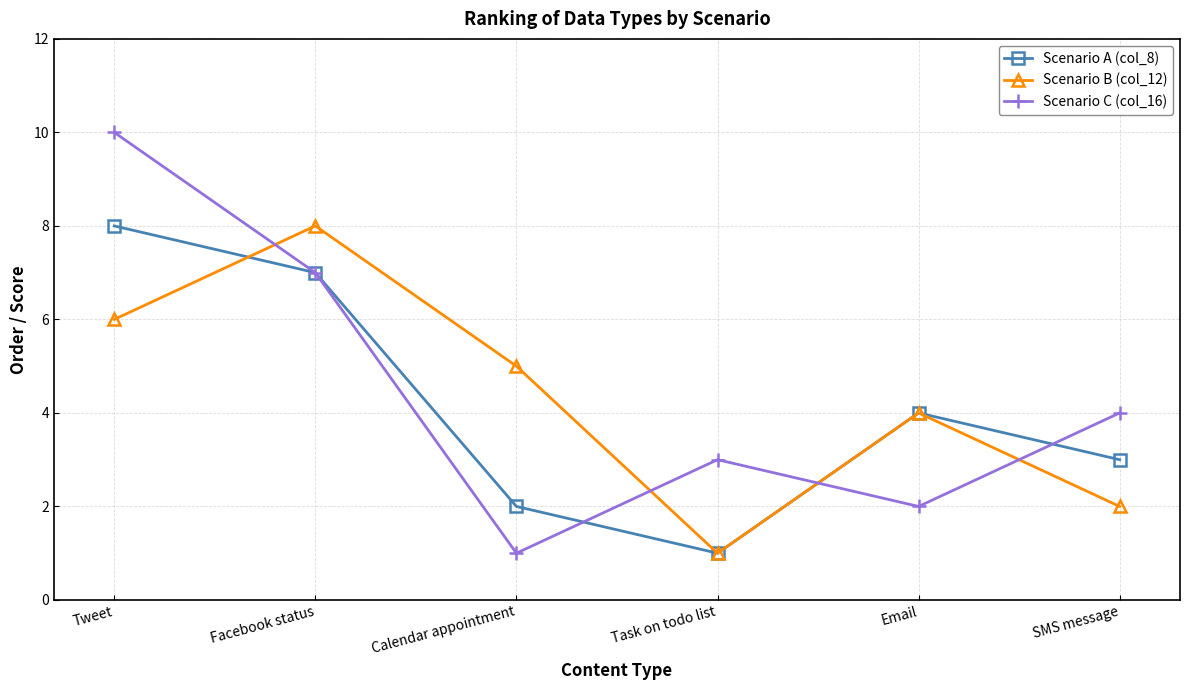

In Scenario C (col_16), how many points are lower than both neighbors (excluding endpoints)?

2